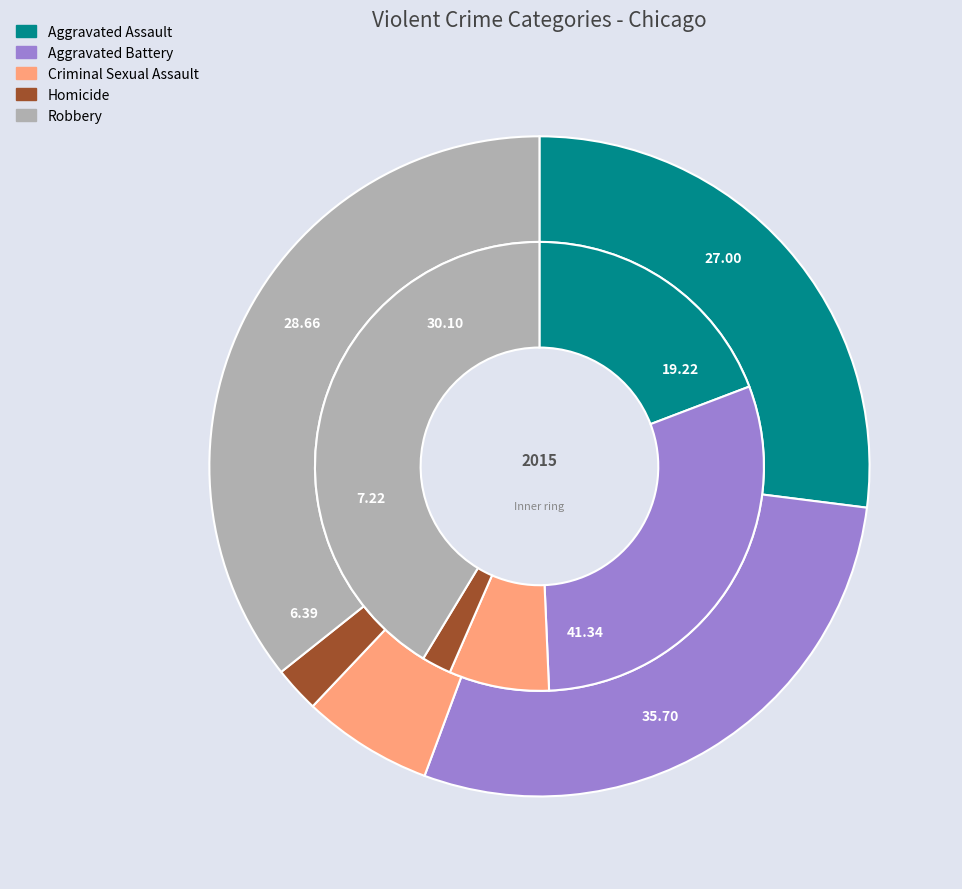

How many segments does this pie chart have?

5